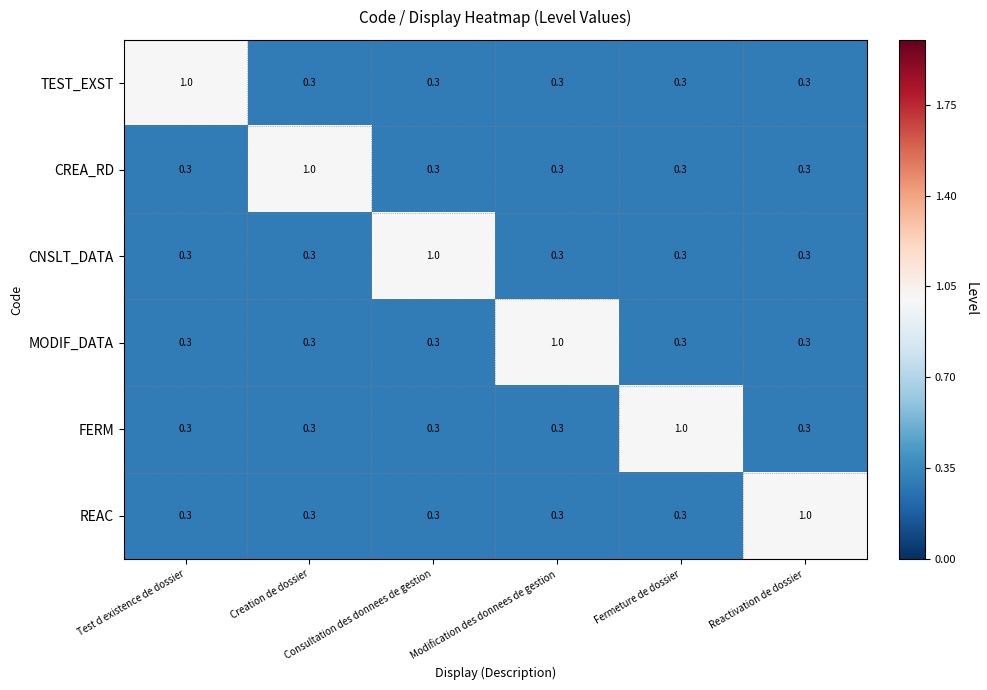

At how many categories does at least one series exceed 0?

6